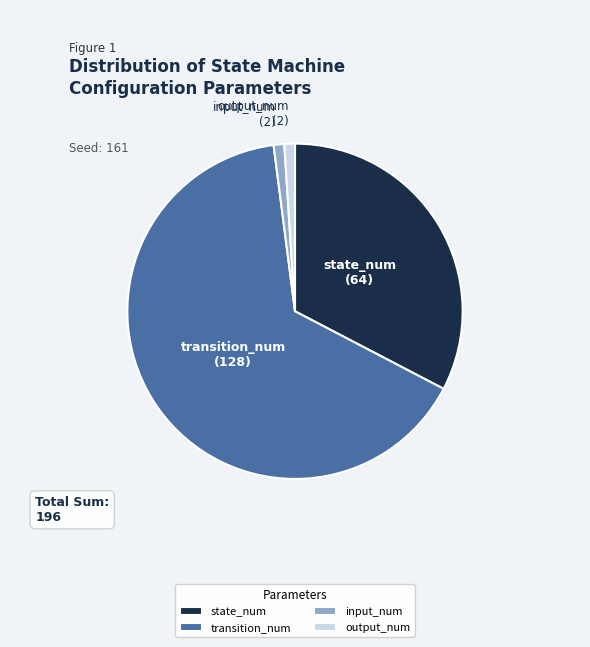

Is the sum of state_num and output_num greater than half?

No